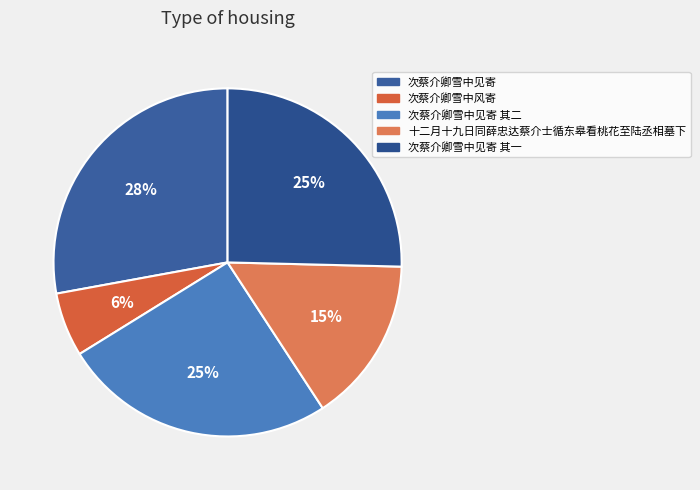

Is there a majority slice in this chart?

No